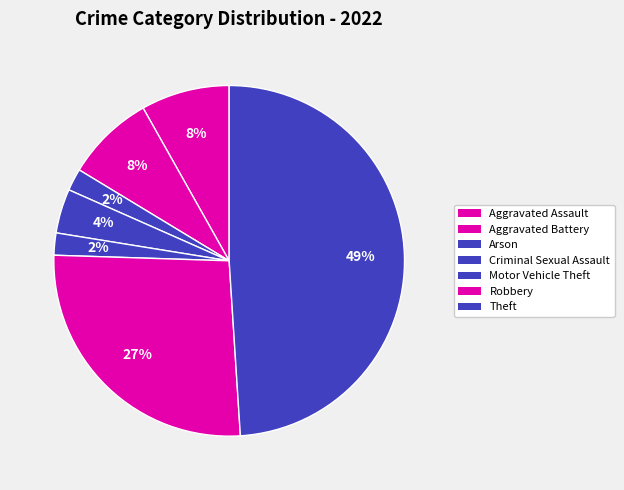

Count the number of slices in the pie.

7